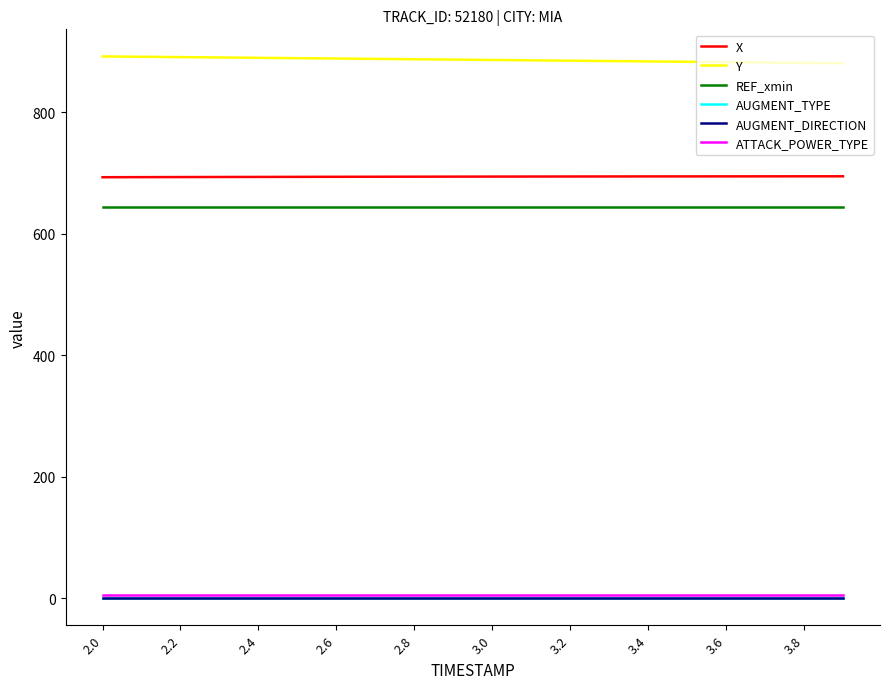

Which series has the largest total across all categories?

Y